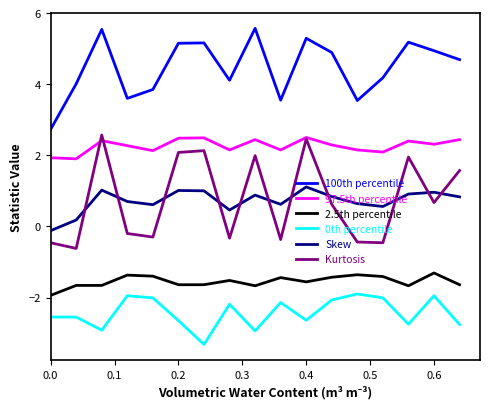

Which series has the widest spread of values?

Kurtosis